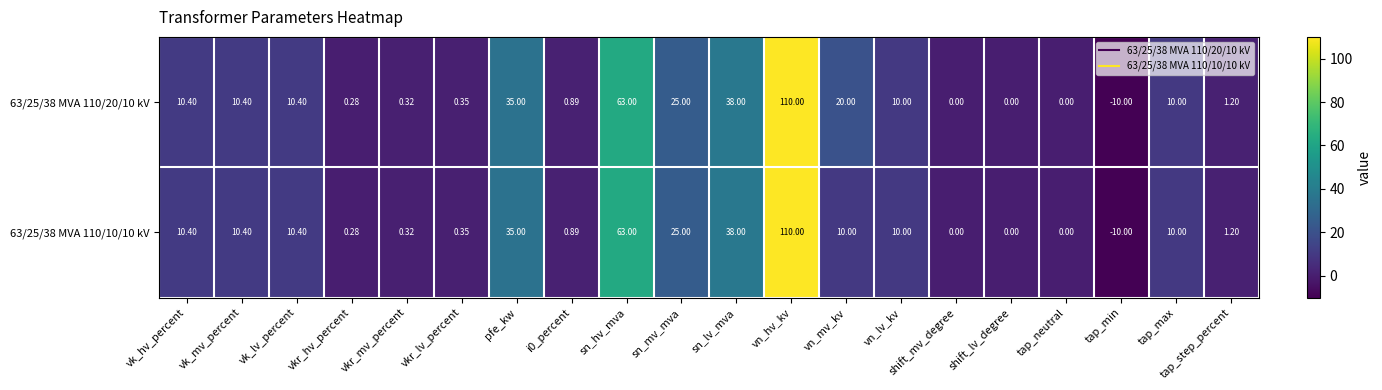

How many data points in 63/25/38 MVA 110/10/10 kV are less than 10?

9